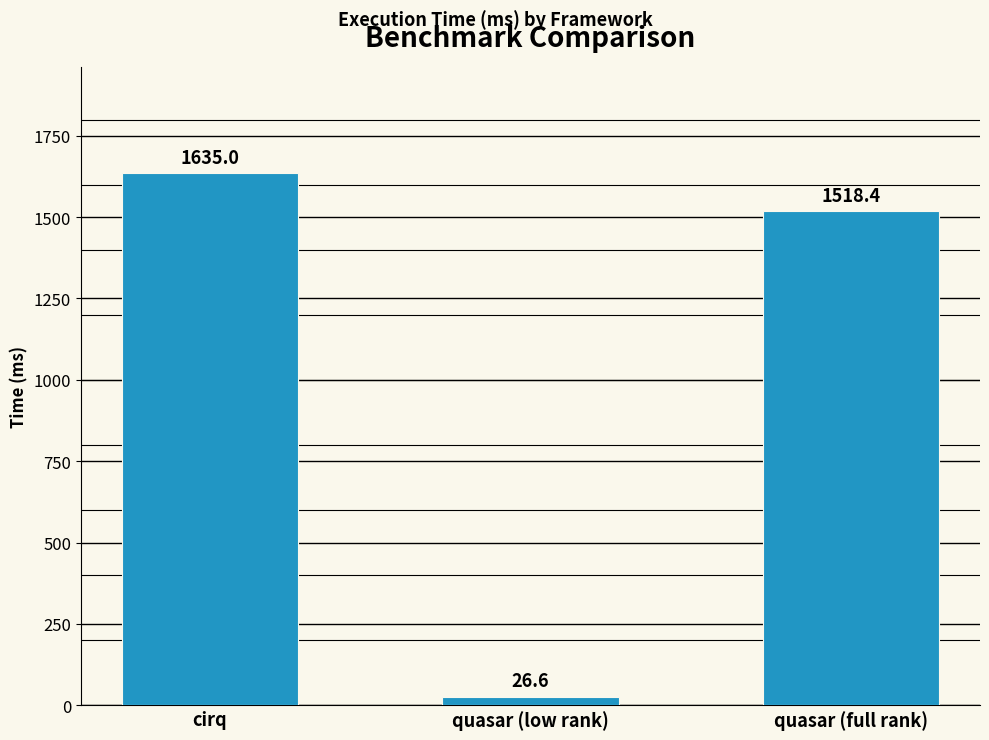

What is the minimum value shown in the chart?

26.6